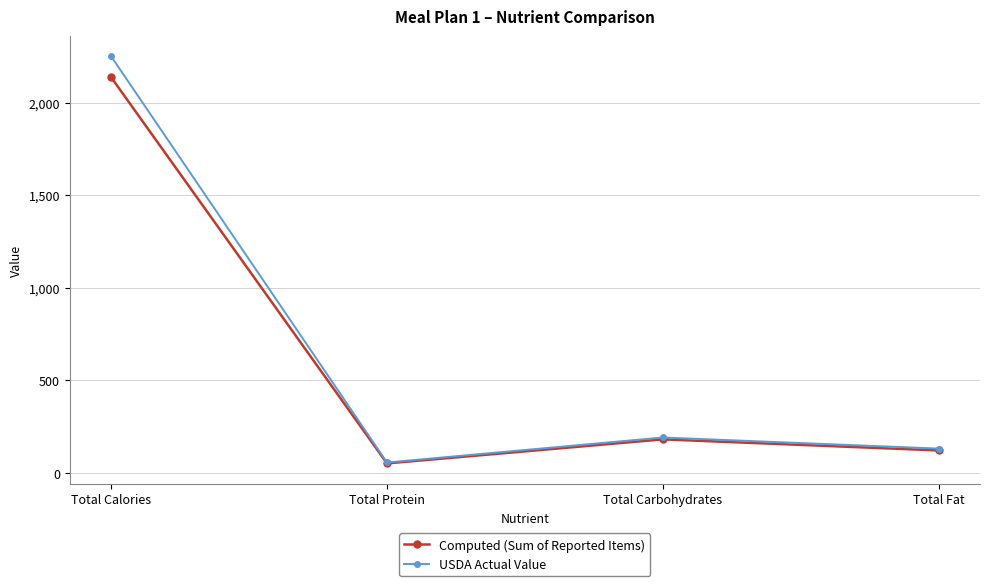

At which category does Computed (Sum of Reported Items) reach its first local peak?

Total Carbohydrates